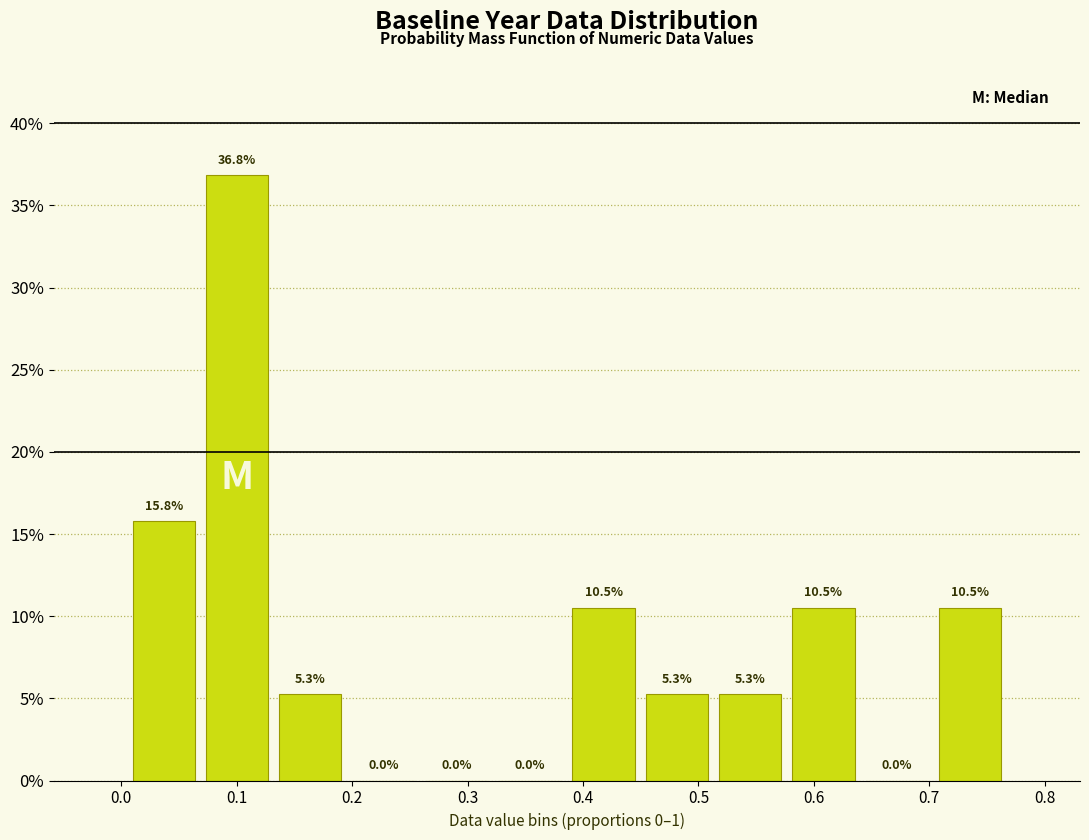

Which range on the x-axis has the tallest bar?

0.07 to 0.13